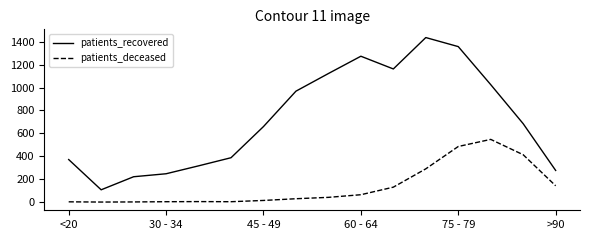

In patients_recovered, how many points are lower than both neighbors (excluding endpoints)?

2